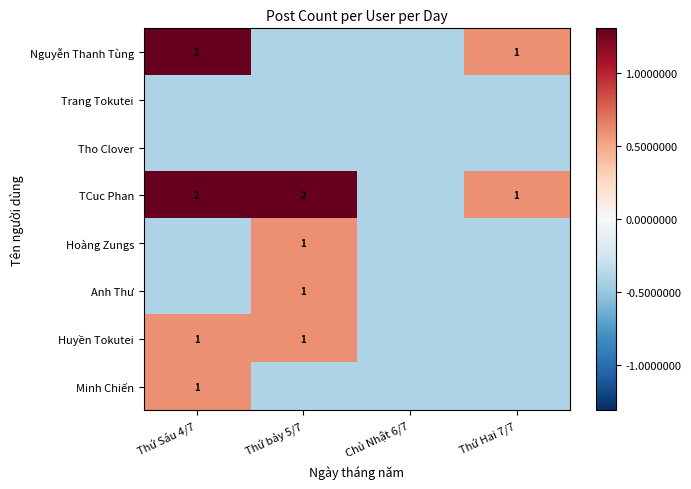

How many negative values does the Anh Thư series have?

3